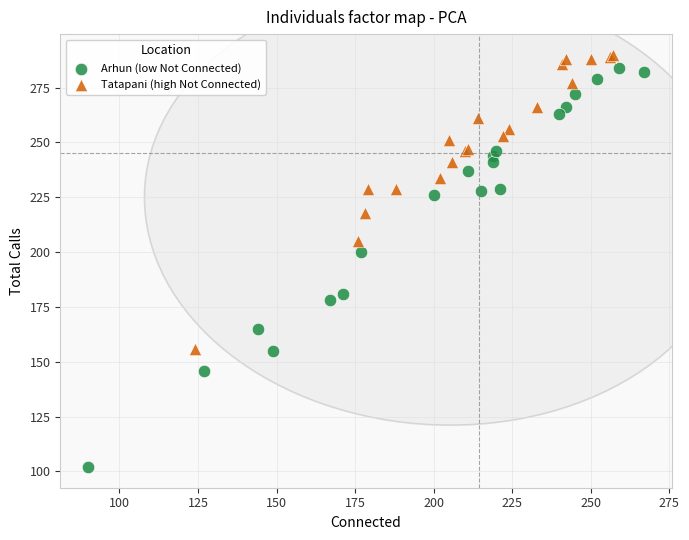

Which series reaches the minimum Y coordinate?

Arhun (low Not Connected)